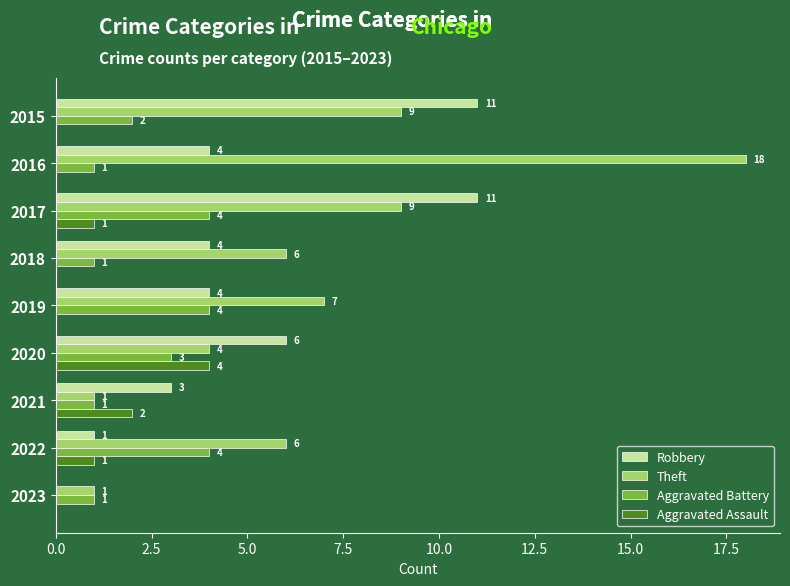

How many Aggravated Assault values are between 0 and 1?

7